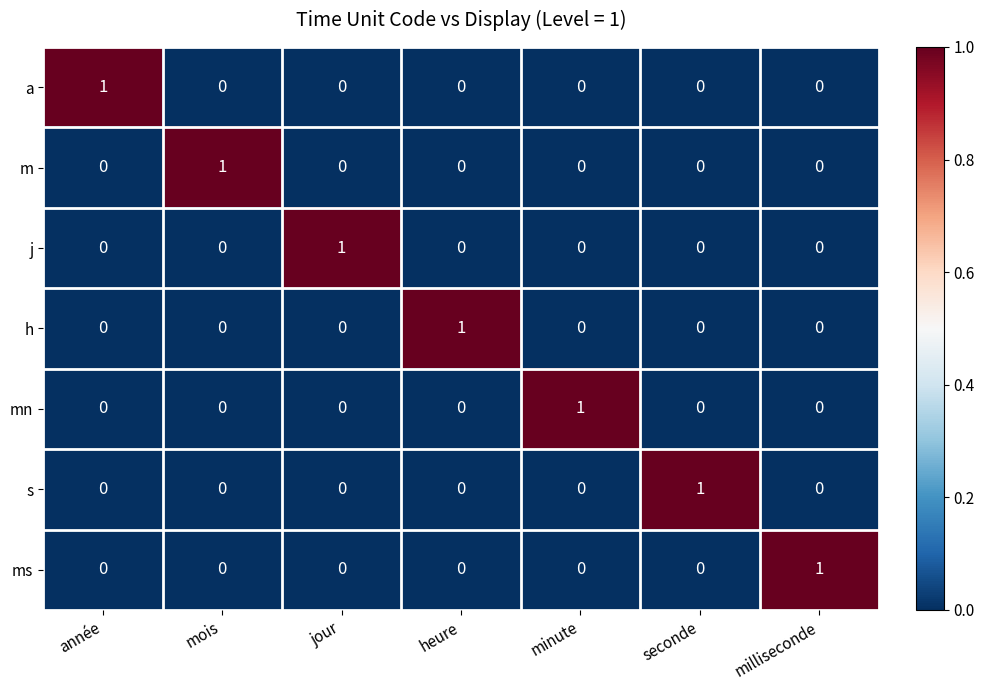

The a series shows 0 at seconde. True or false?

True